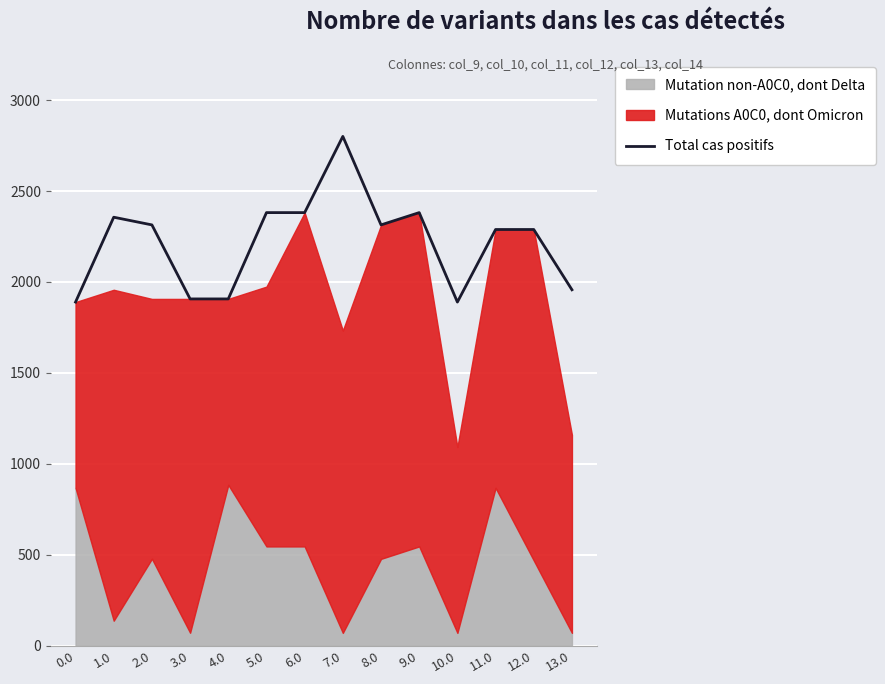

What is the change in value from 6.0 to 8.0?

-67.6